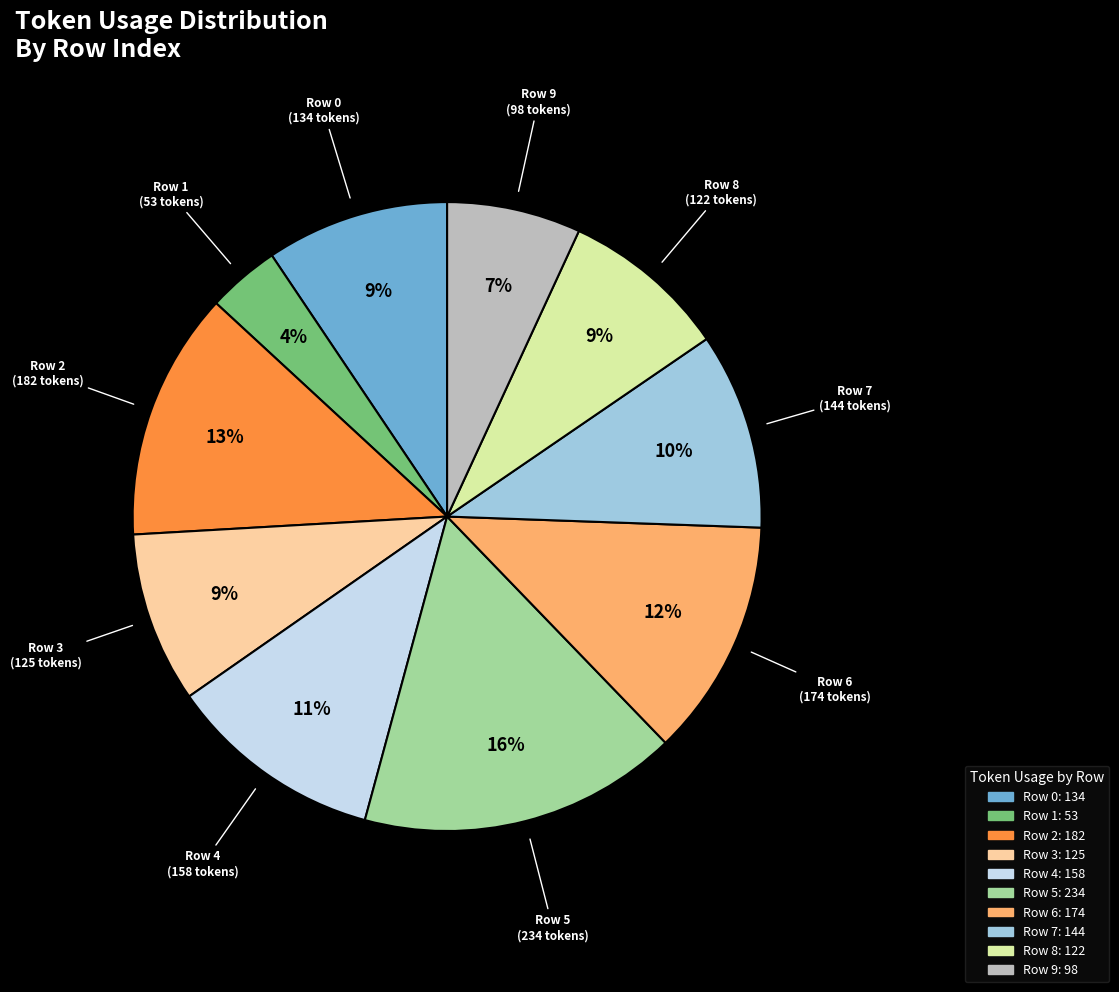

Do Row 2 and Row 1 together represent more than half of the pie?

No